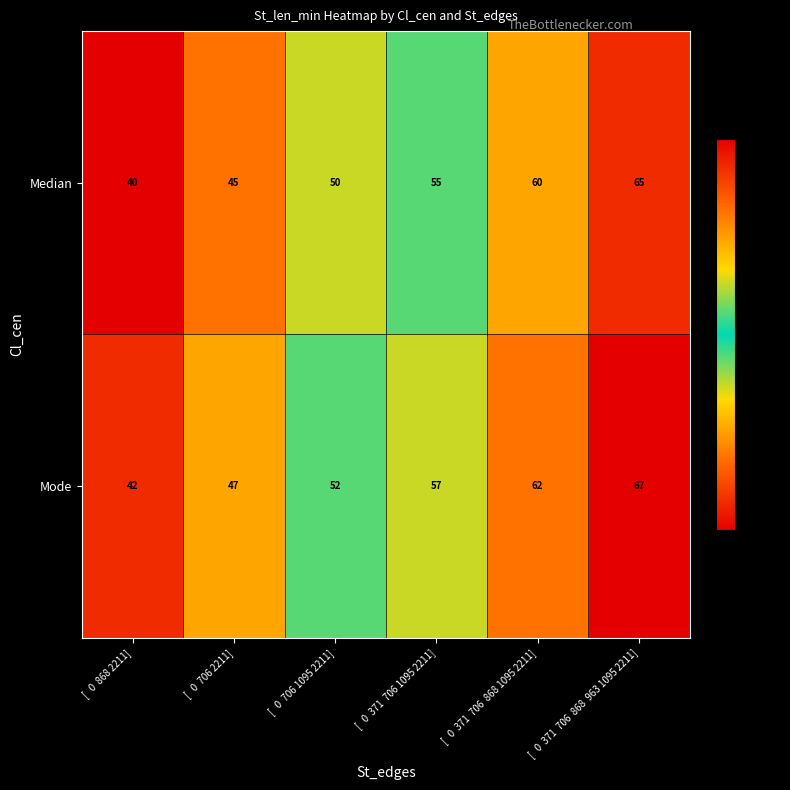

What is the total value across all series at [   0  706 1095 2211]?

102